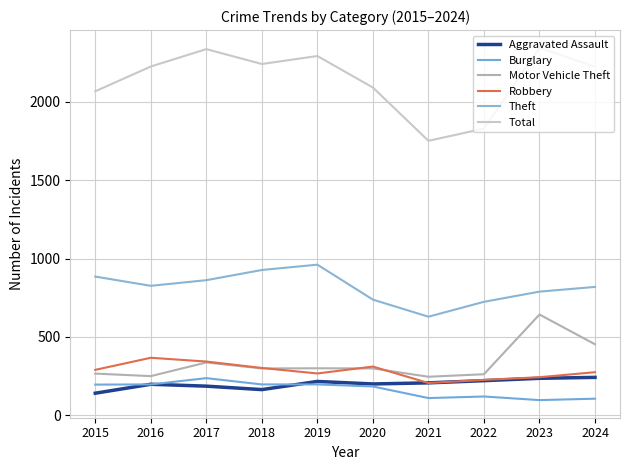

What is the value of the Robbery point at the 8th from the left?

226